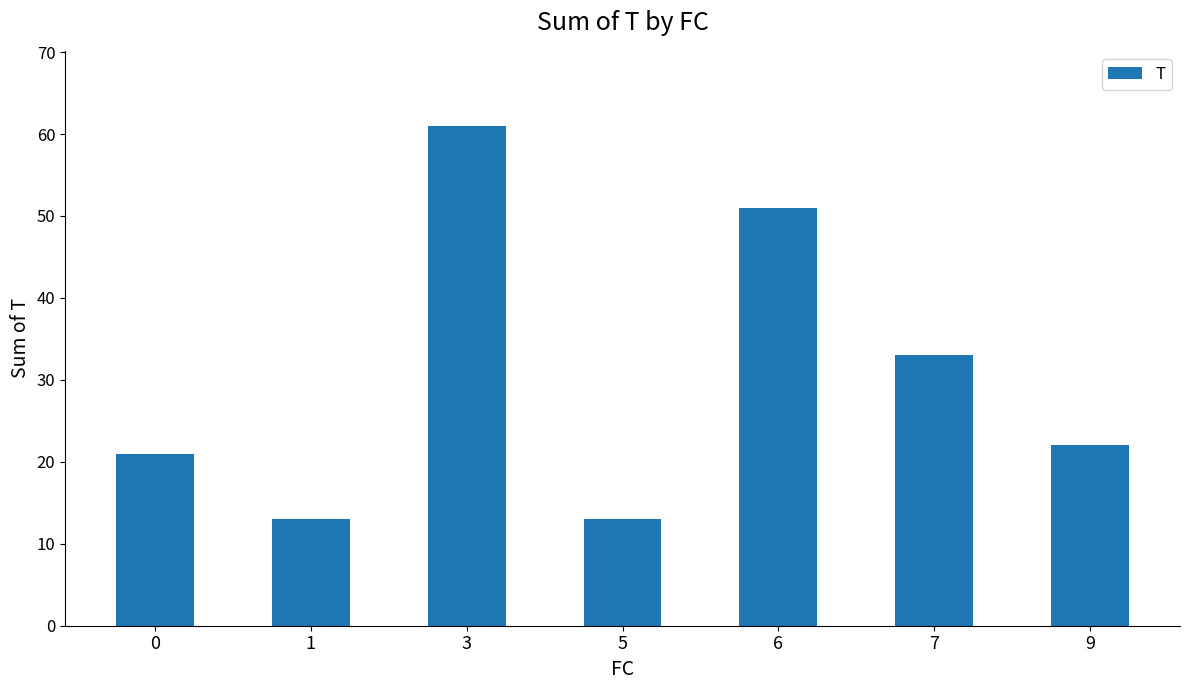

Reading left to right, extract all data points from this chart.

0=21	1=13	3=61	5=13	6=51	7=33	9=22